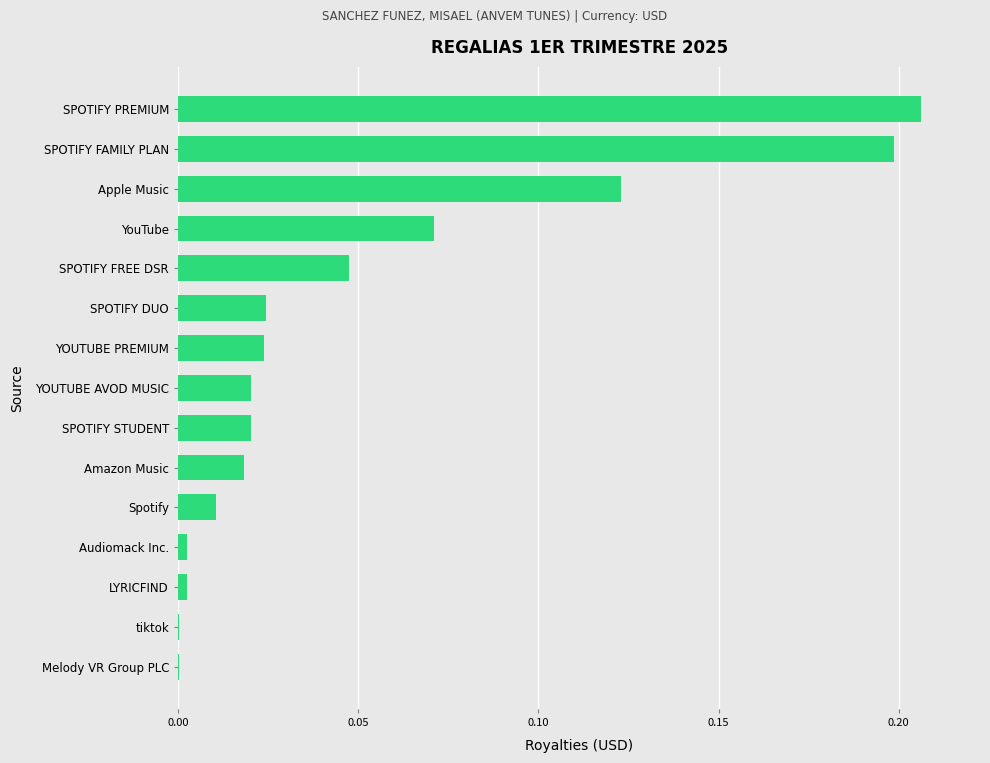

True or false: the data shows 0.0 at tiktok.

True